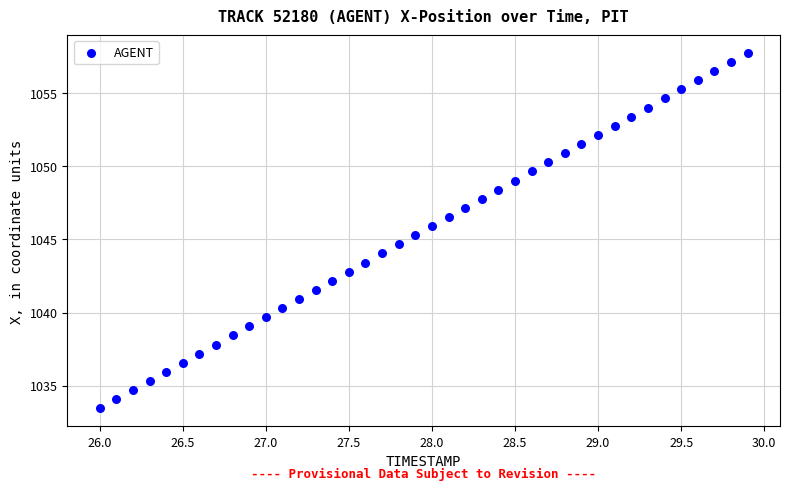

What is the range of X values (max minus min)?

3.9